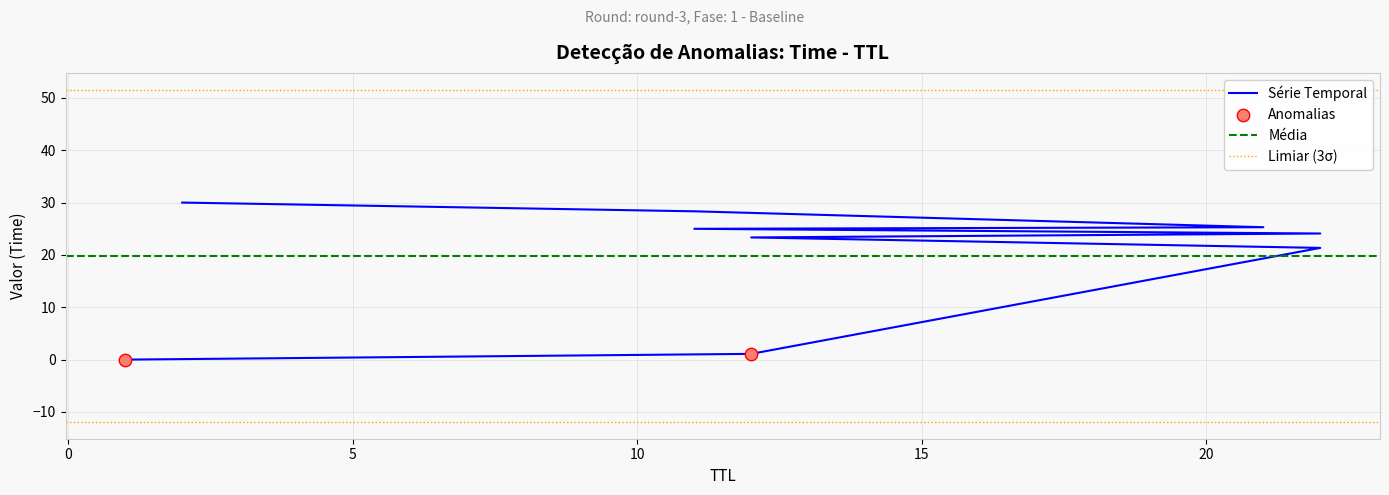

What is the ratio of the value at 12 to the value at 22?

1.1